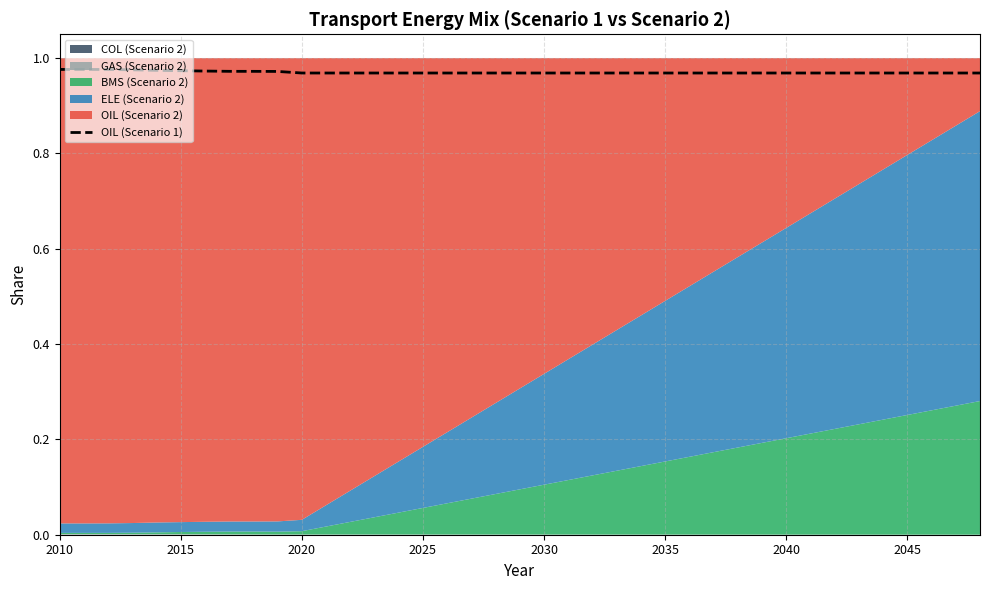

True or false: the data shows 1.0 at 2025.

True